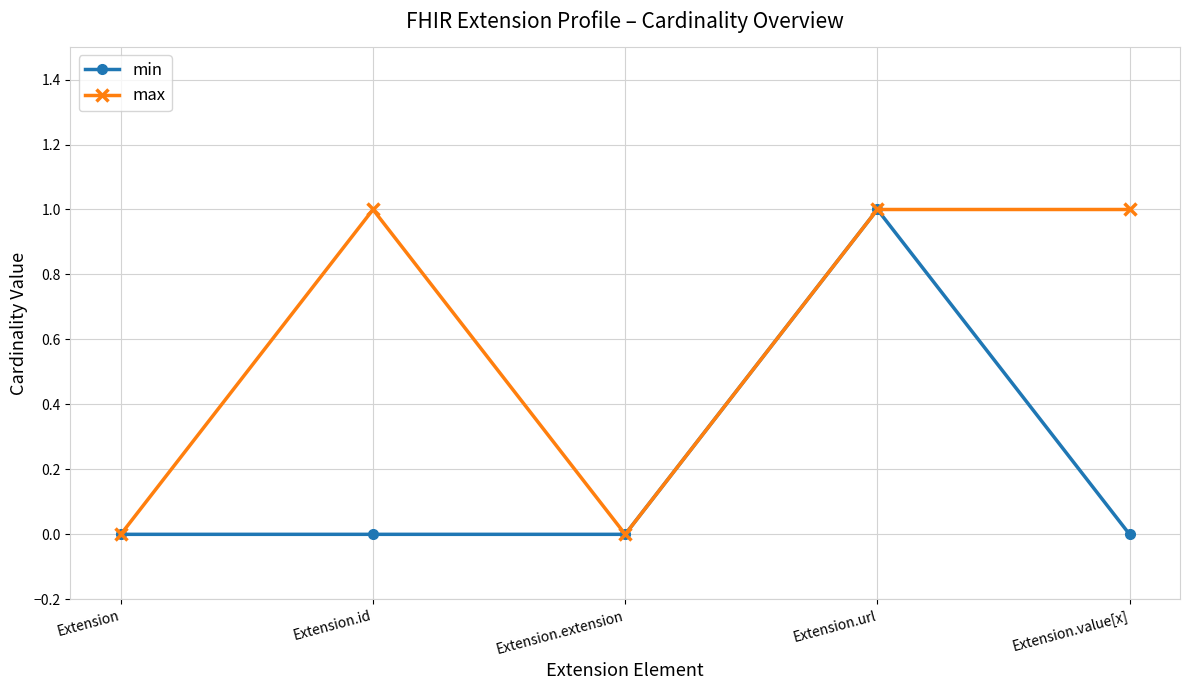

How many values in the max series are below 1?

2